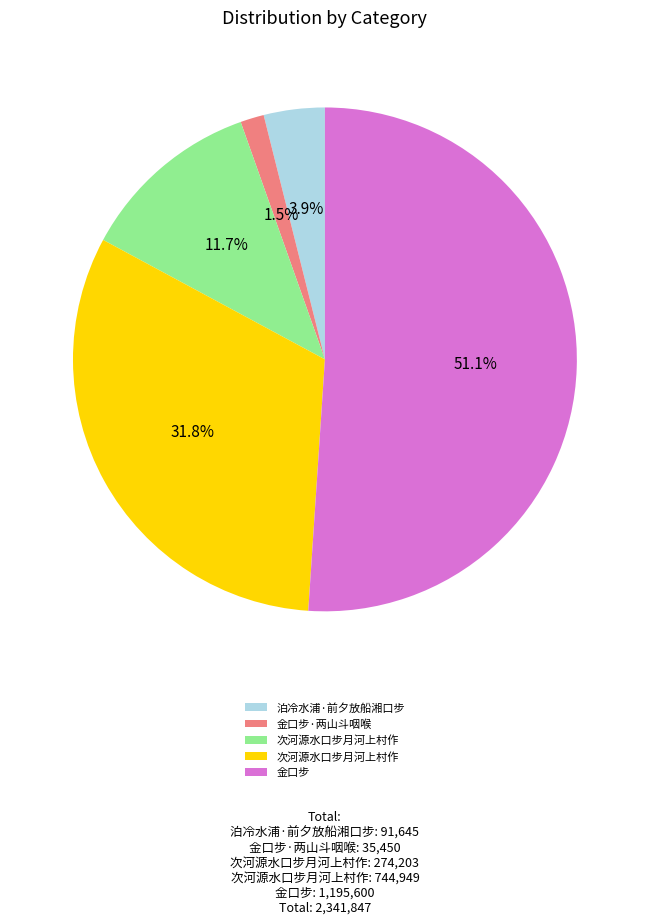

Is there a majority slice in this chart?

Yes